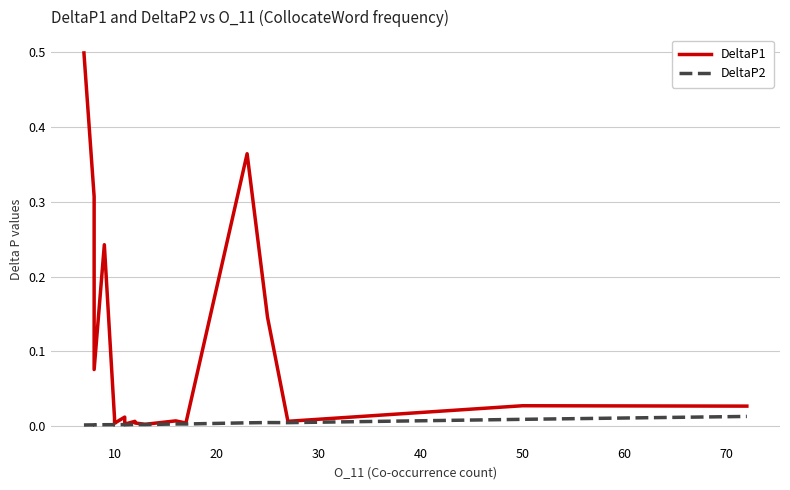

The value of DeltaP1 at 12 is 0.0. True or false?

False